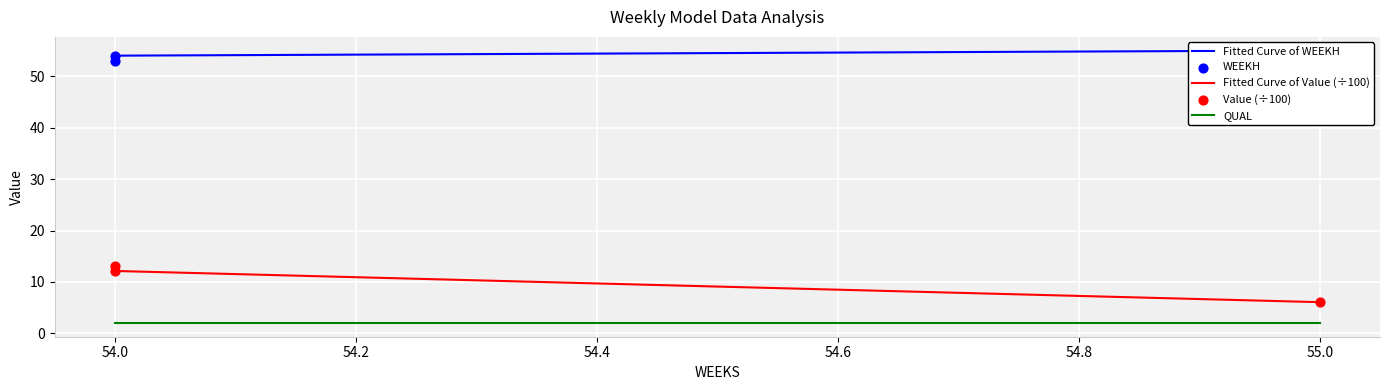

At how many categories does at least one series exceed 28?

3